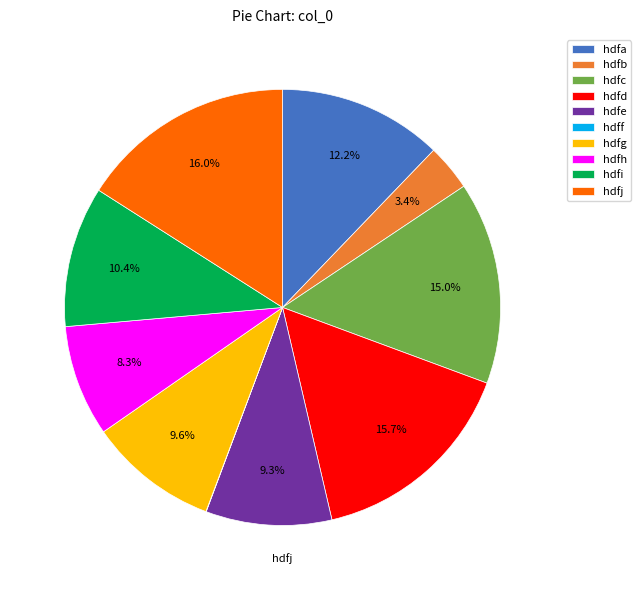

Does any single category account for the majority?

No